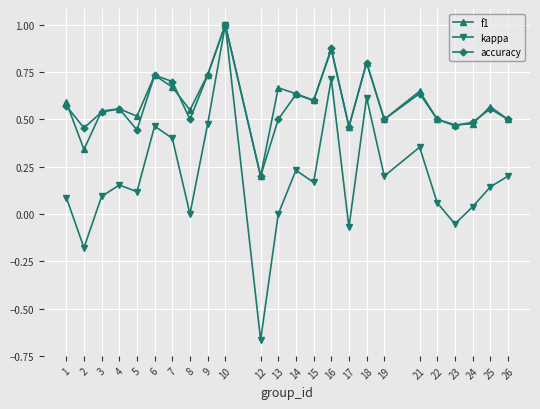

What is the highest value of the kappa series?

1.0